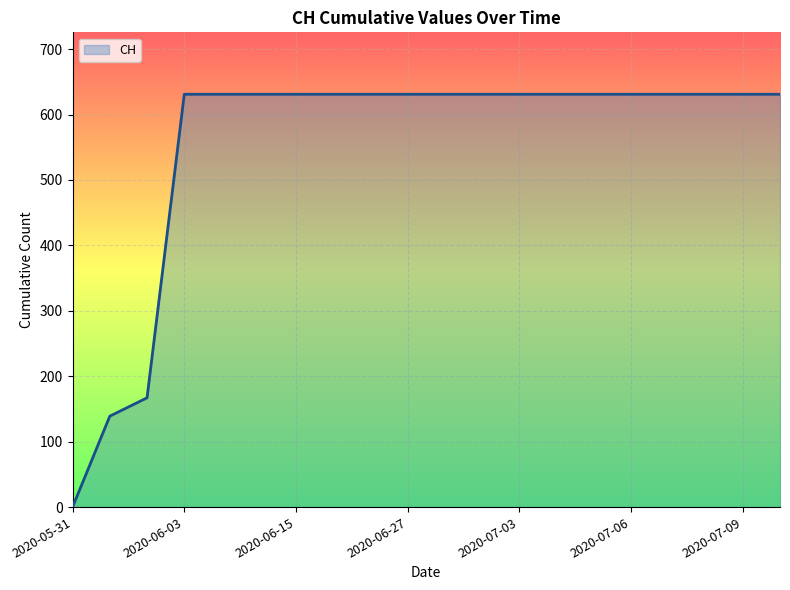

What is the maximum value shown in the chart?

631